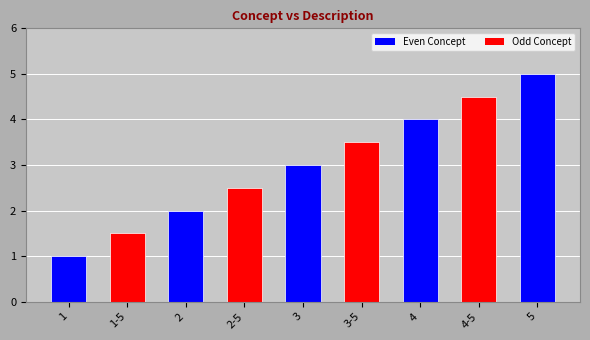

What value does the data have at 1-5?

1.5